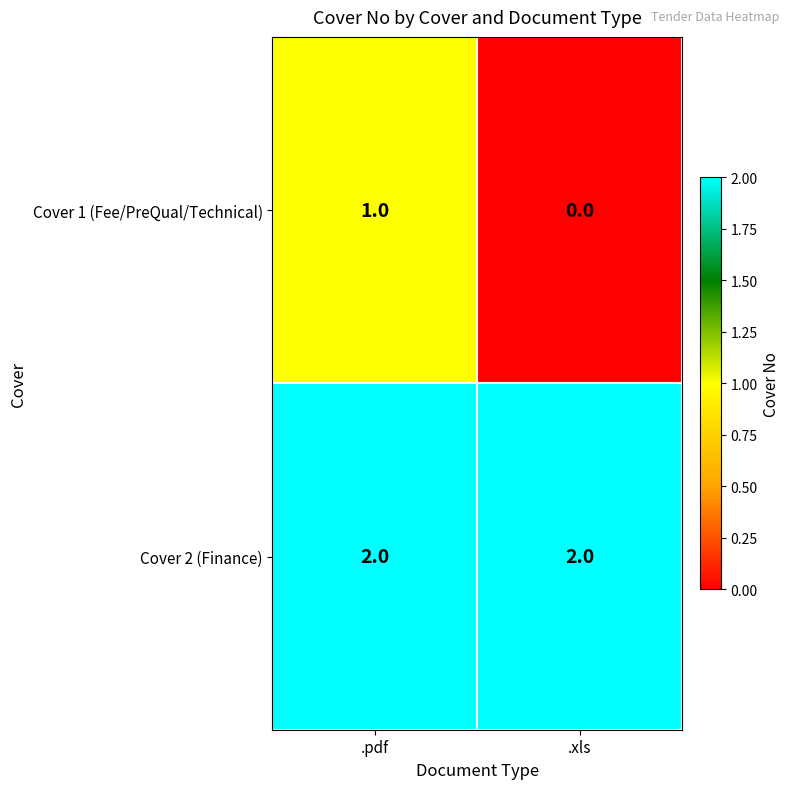

At which category is the sum across all series the highest?

.pdf